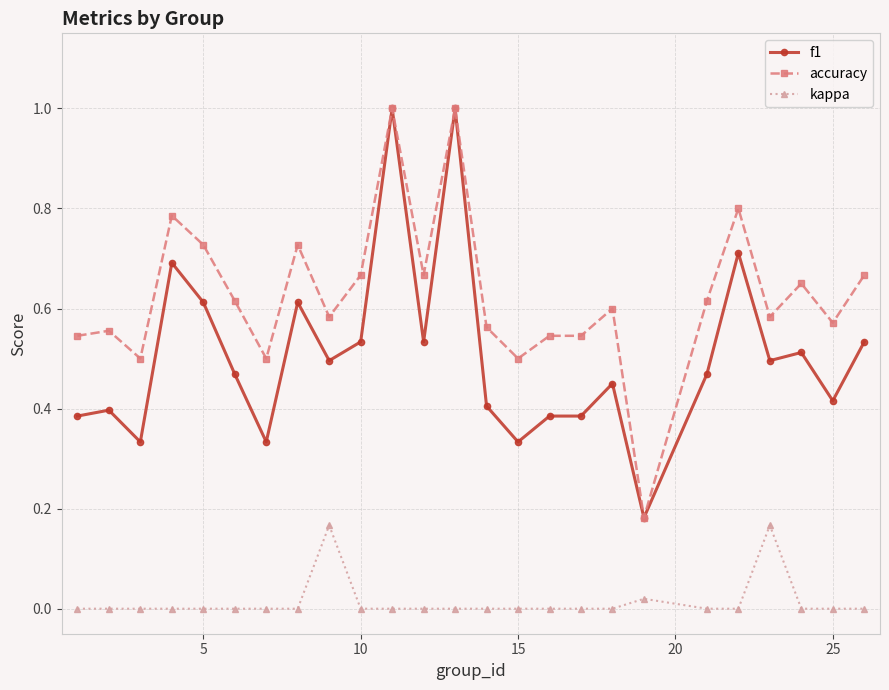

Which series has the largest total across all categories?

accuracy